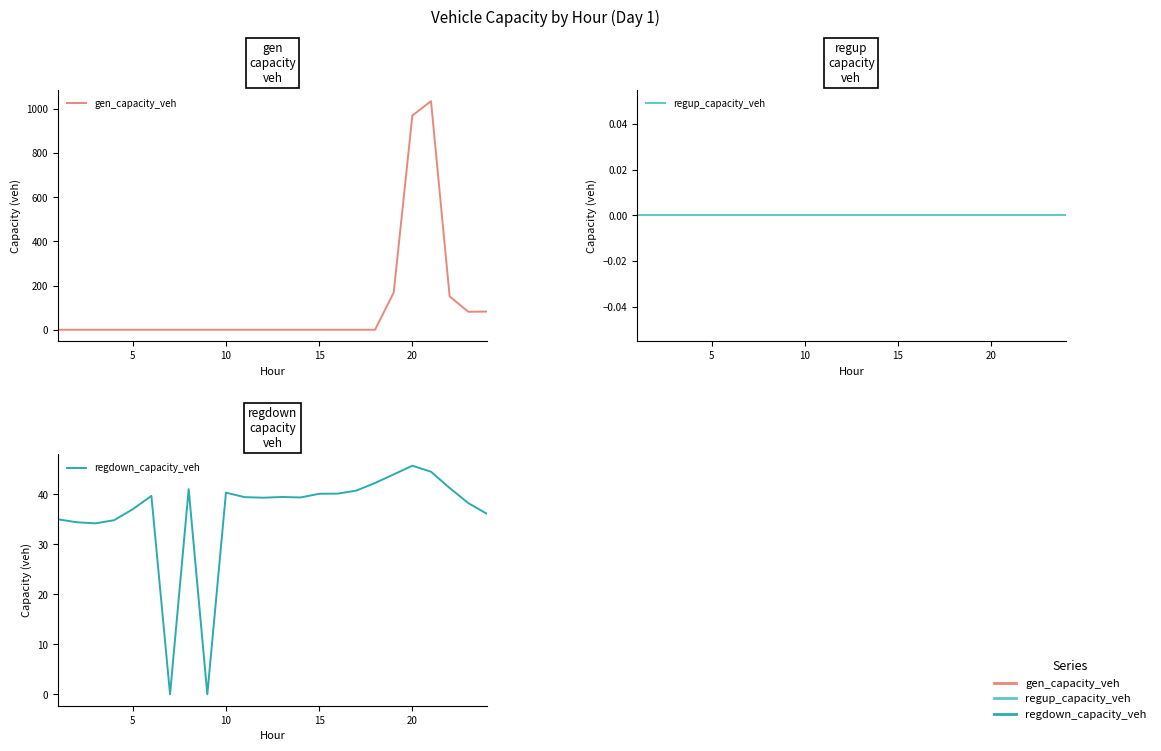

Rank the series by their maximum value, from highest to lowest.

gen_capacity_veh, regdown_capacity_veh, regup_capacity_veh